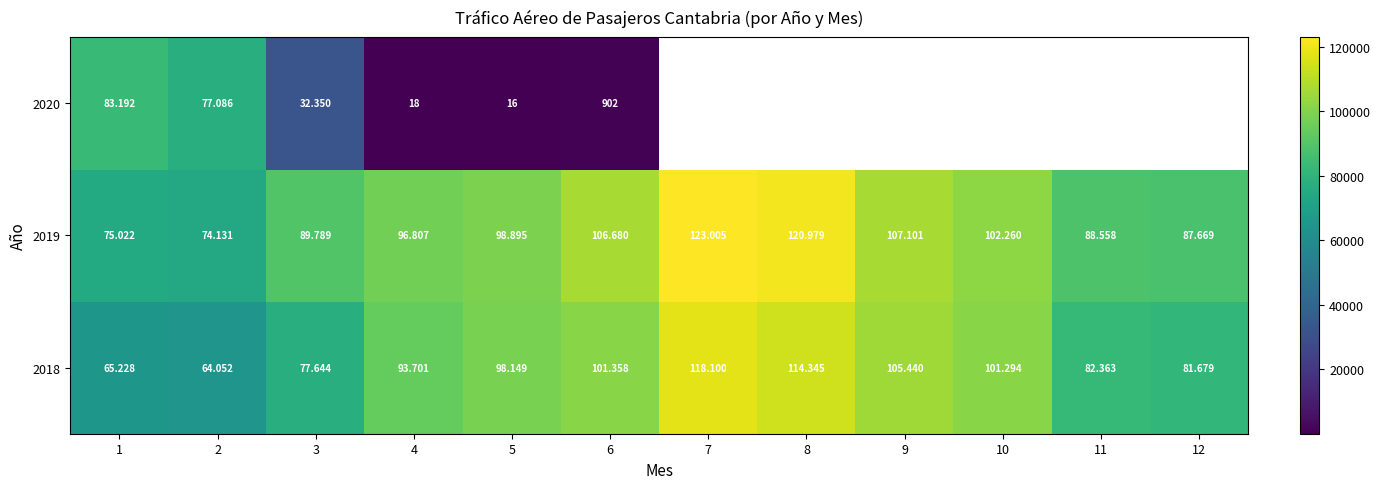

What is the difference between the maximum and second lowest values in the 2018 series?

52872.0